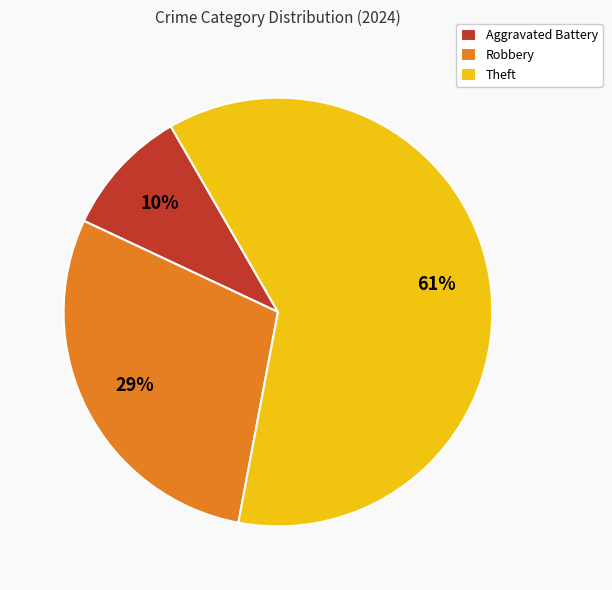

To the nearest percent, what portion does Aggravated Battery represent?

10%